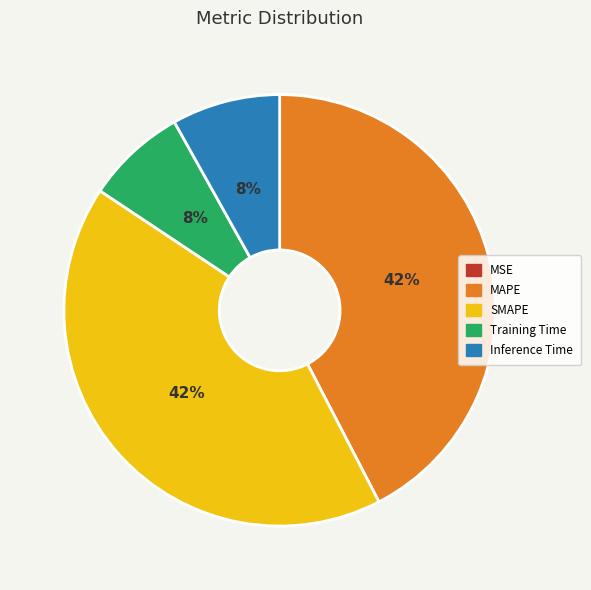

Is MAPE the majority of the pie?

No